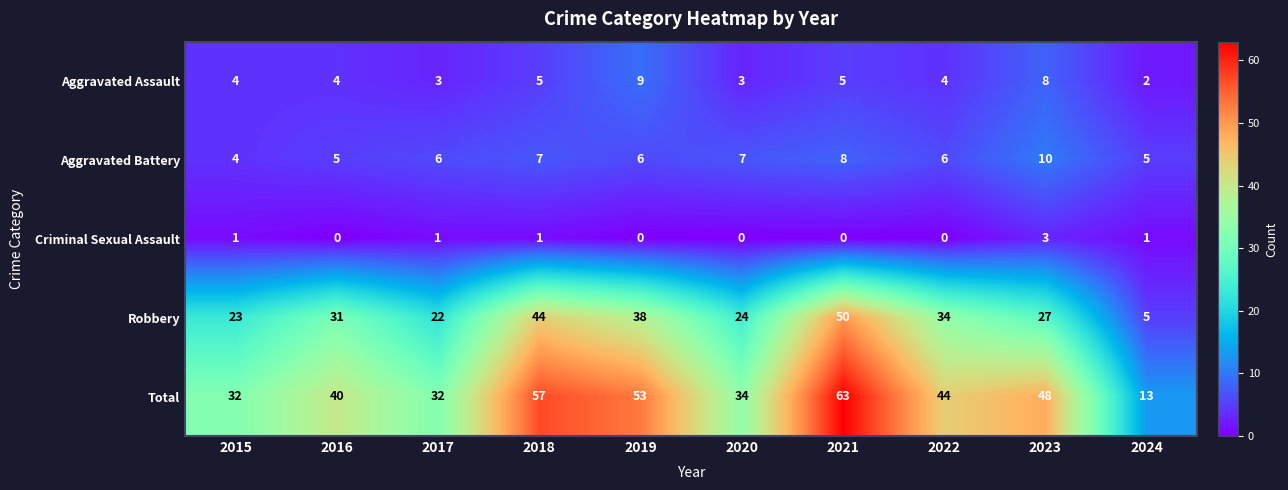

At how many categories does at least one series exceed 8?

10